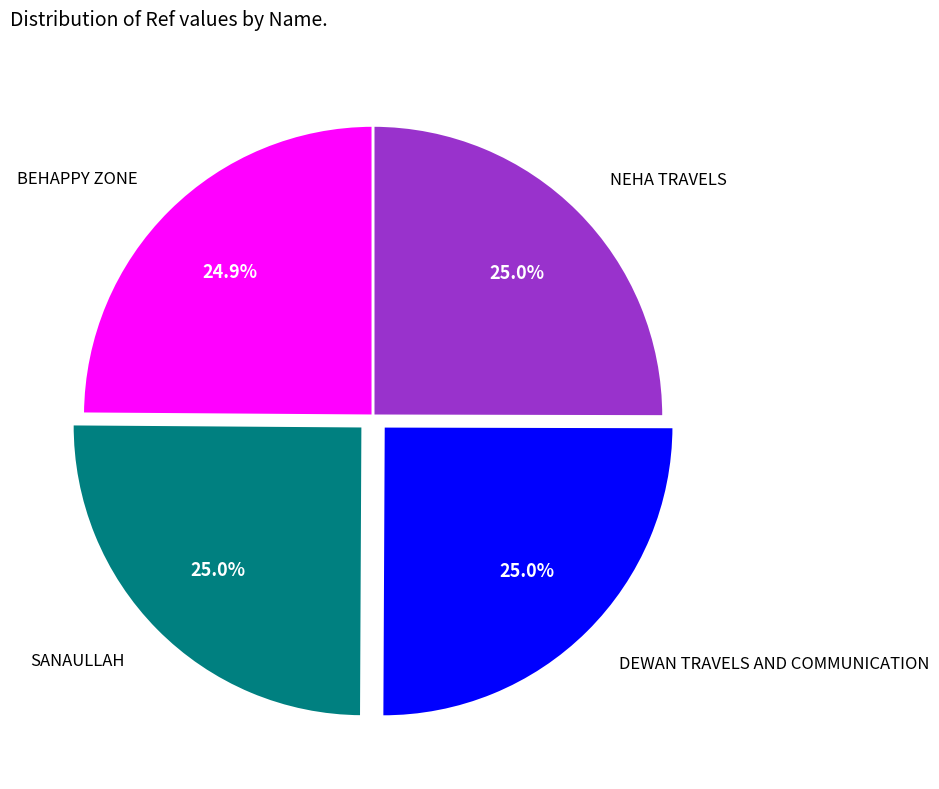

What percentage is the SANAULLAH slice, to the nearest percent?

25%